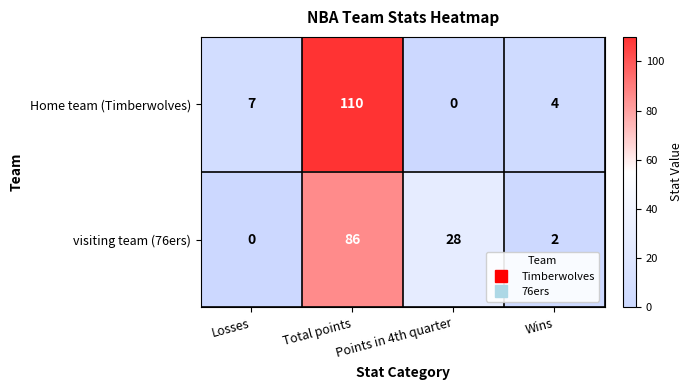

What is the difference between the maximum and minimum values in the visiting team (76ers) series?

86